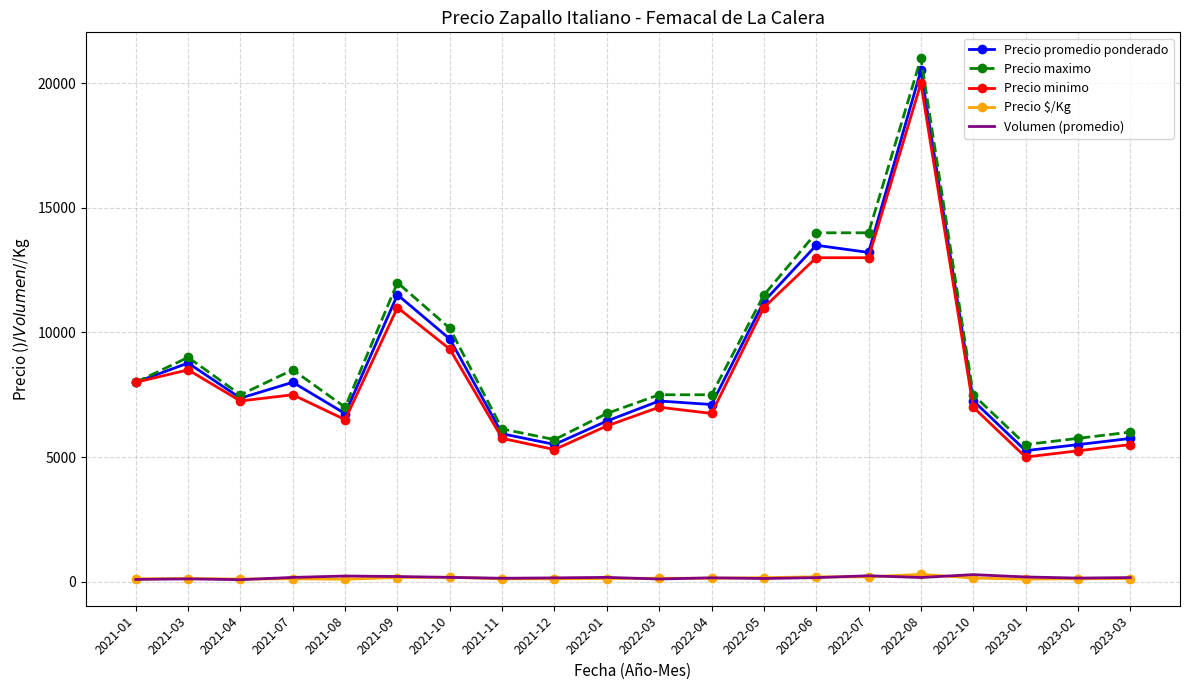

Which series has the widest spread of values?

Precio maximo